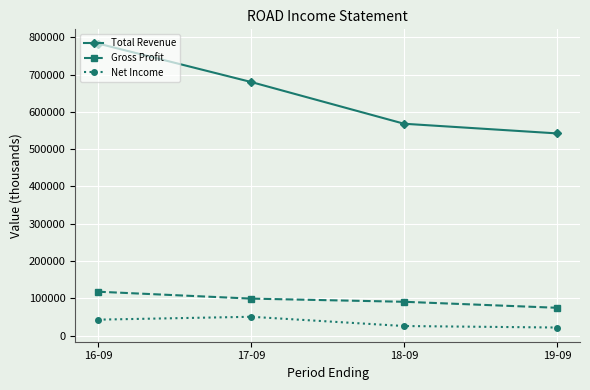

What is the label of the 2nd point from the right?

18-09